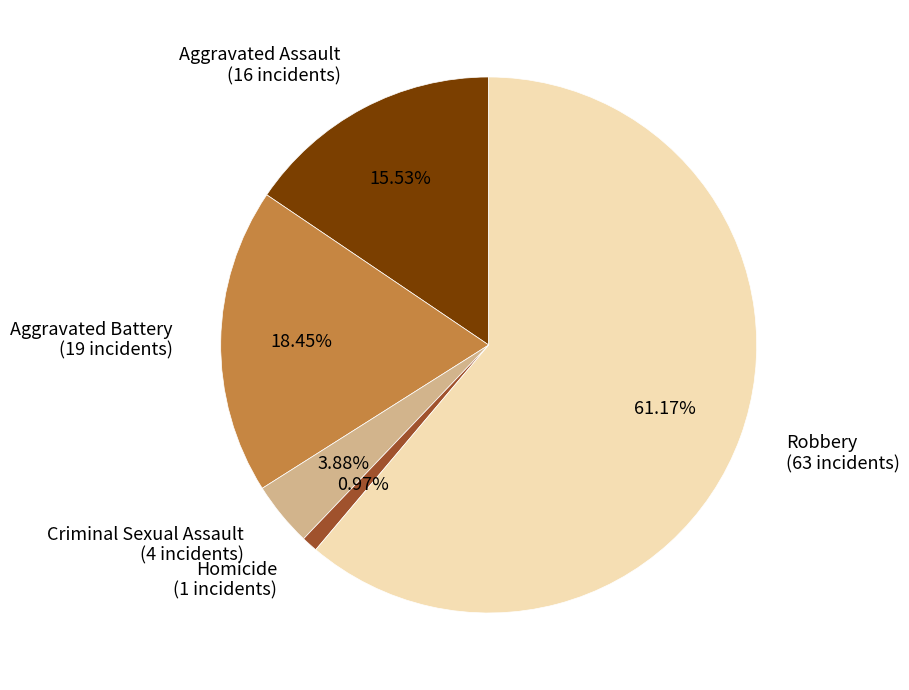

What is the ratio of the value at Aggravated Assault to the value at Robbery?

0.3